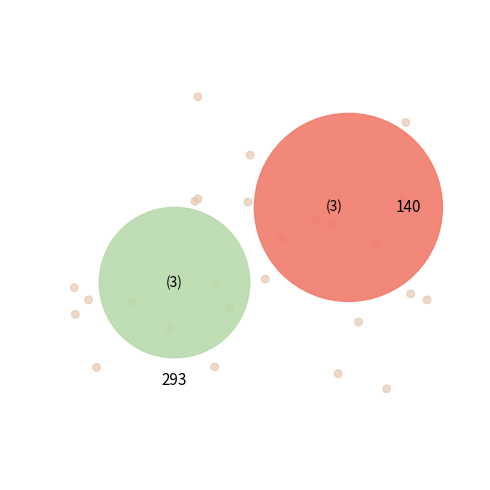

To the nearest percent, what is the difference between the largest and smallest slice percentages?

5%